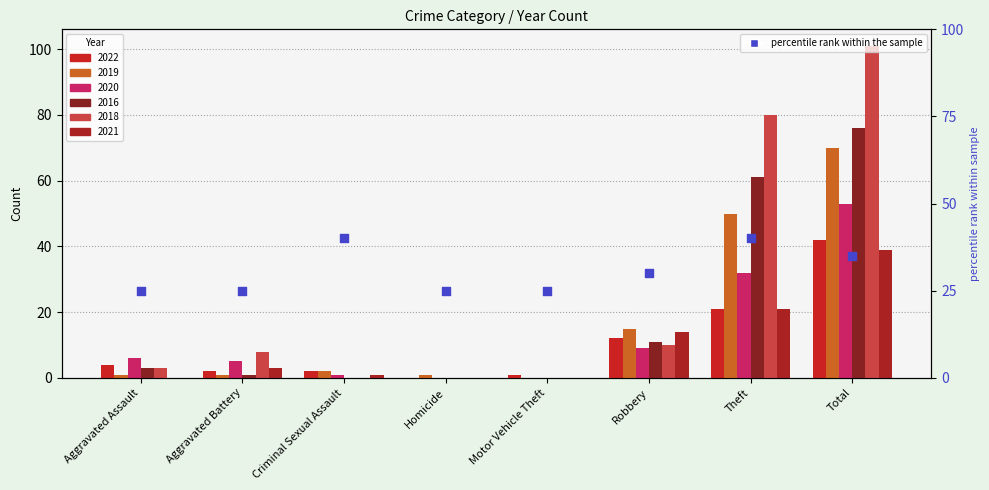

Between Homicide and Aggravated Assault, which is larger?

Homicide